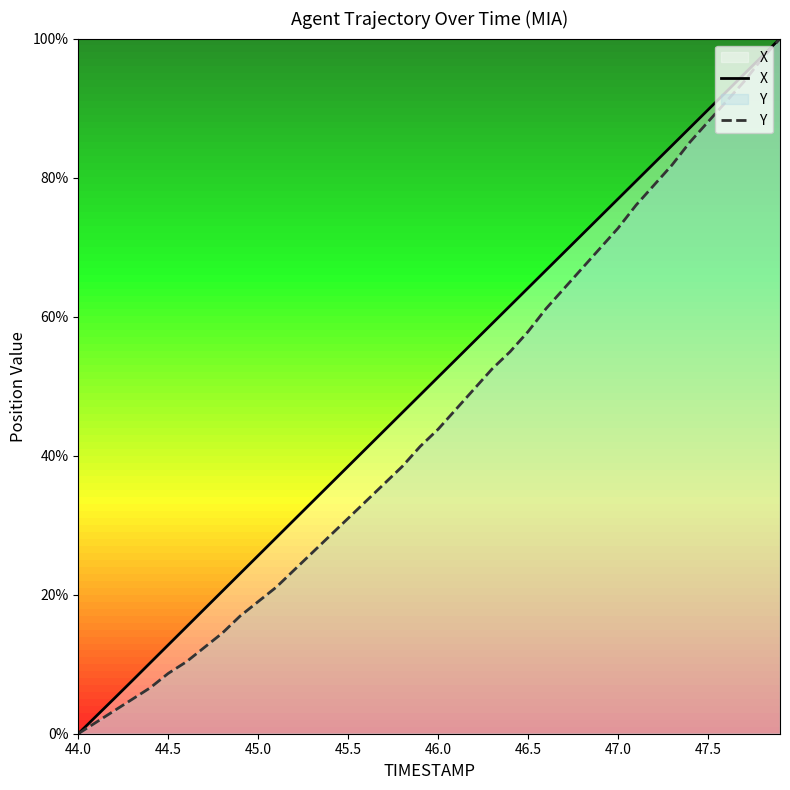

Which series has the widest spread of values?

X